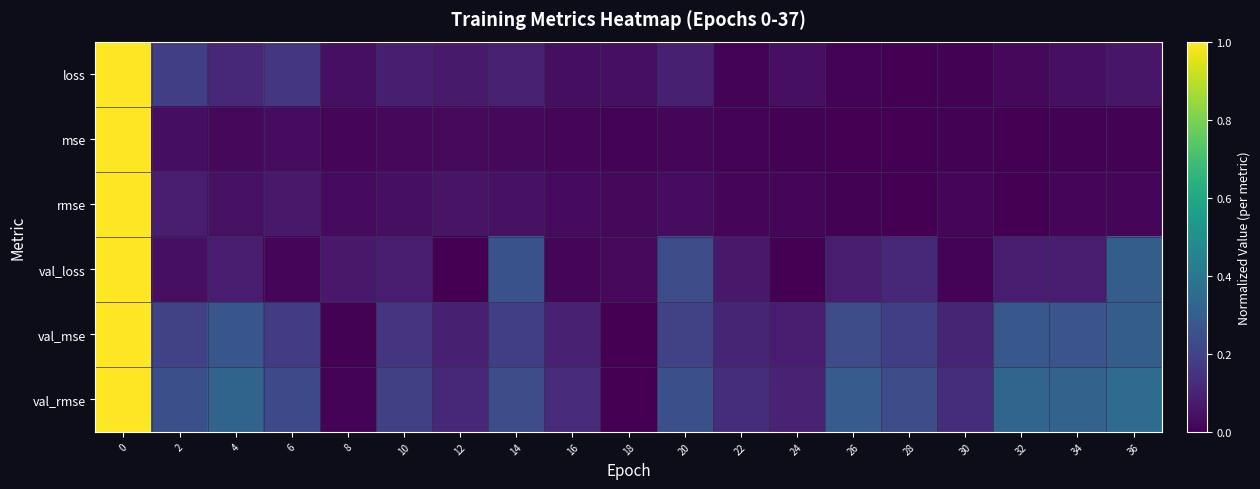

Which series has the largest range (max minus min)?

loss